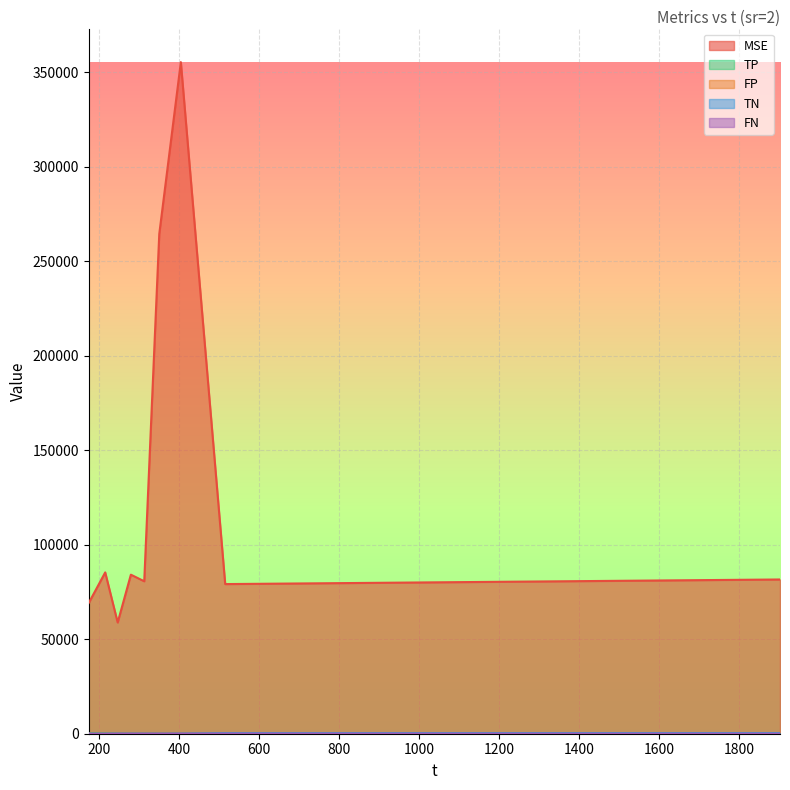

Rank the series by their maximum value, from lowest to highest.

FN, FP, TP, TN, MSE